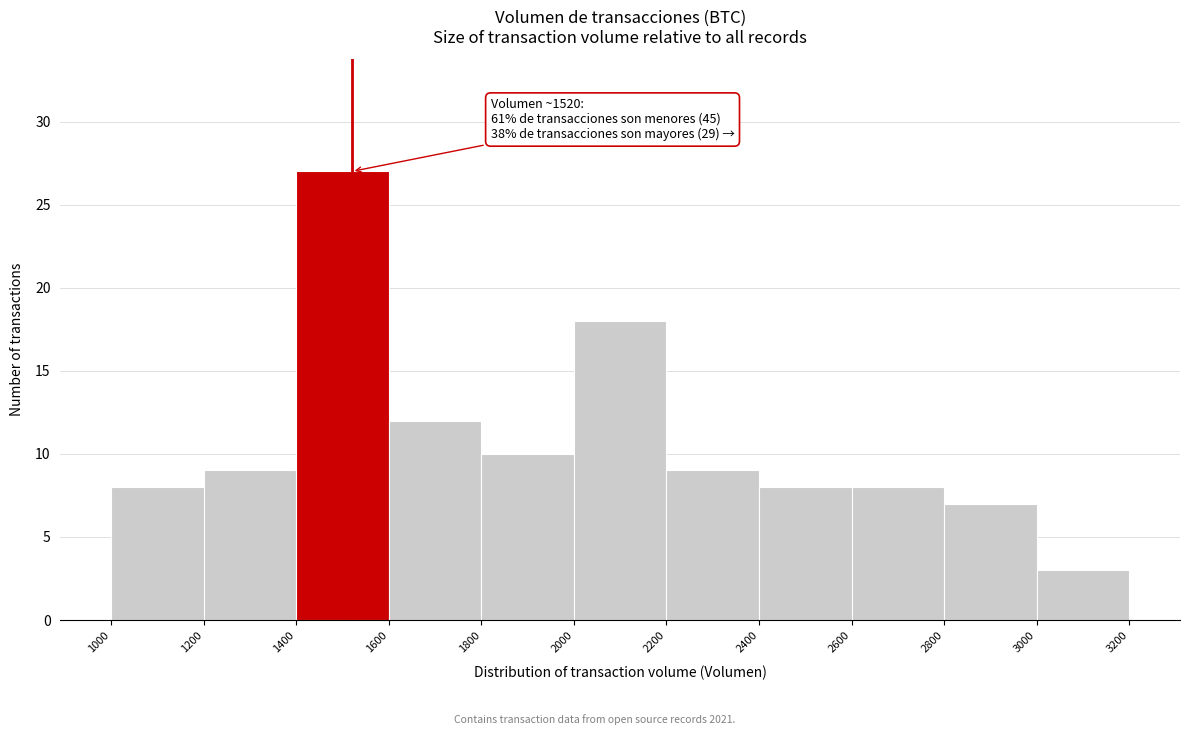

Which range on the x-axis has the tallest bar?

1400 to 1600